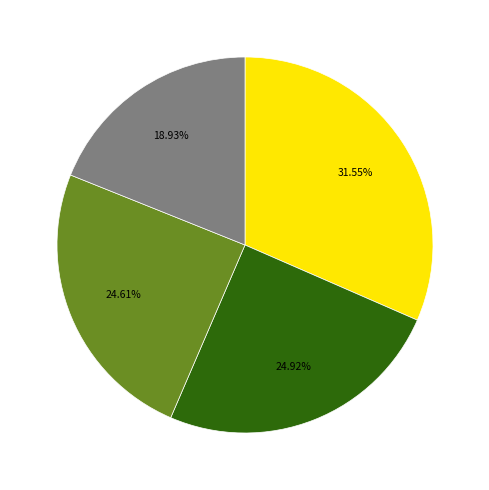

Does any single category account for the majority?

No